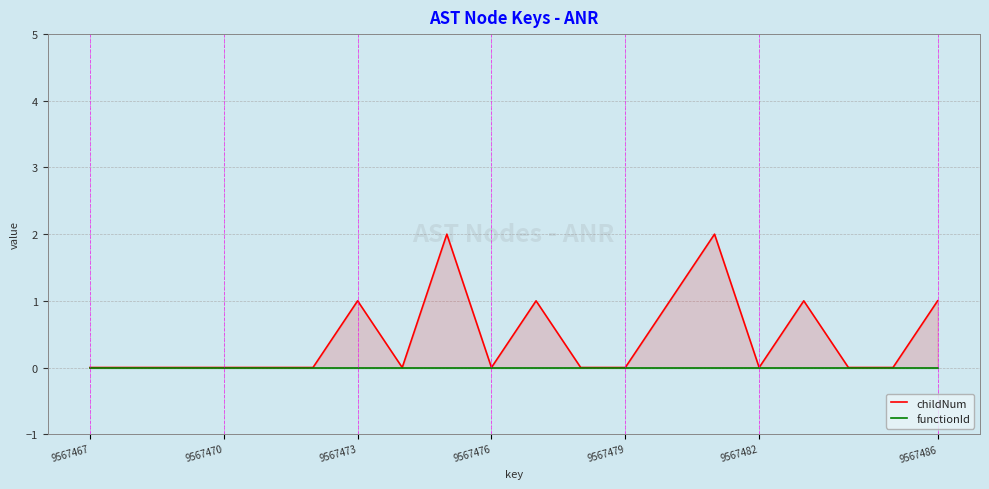

Which series has the largest range (max minus min)?

childNum